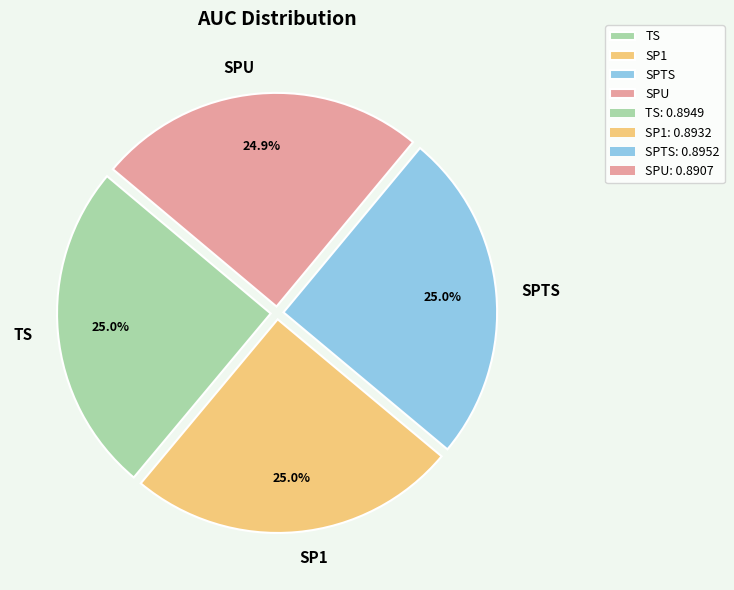

What portion of the pie excludes SPU?

75.1%